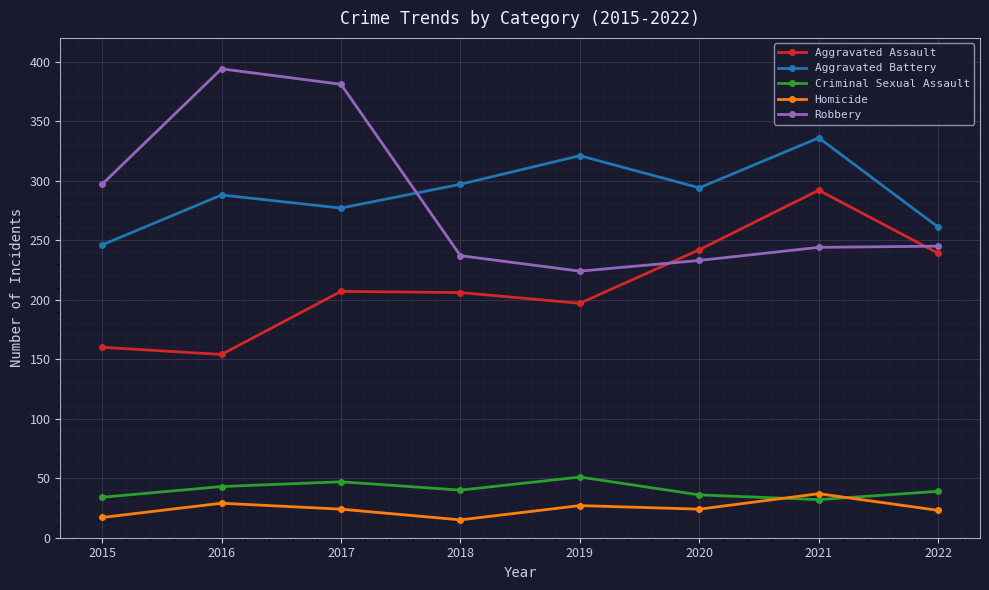

What is the total value across all series at 2016?

908